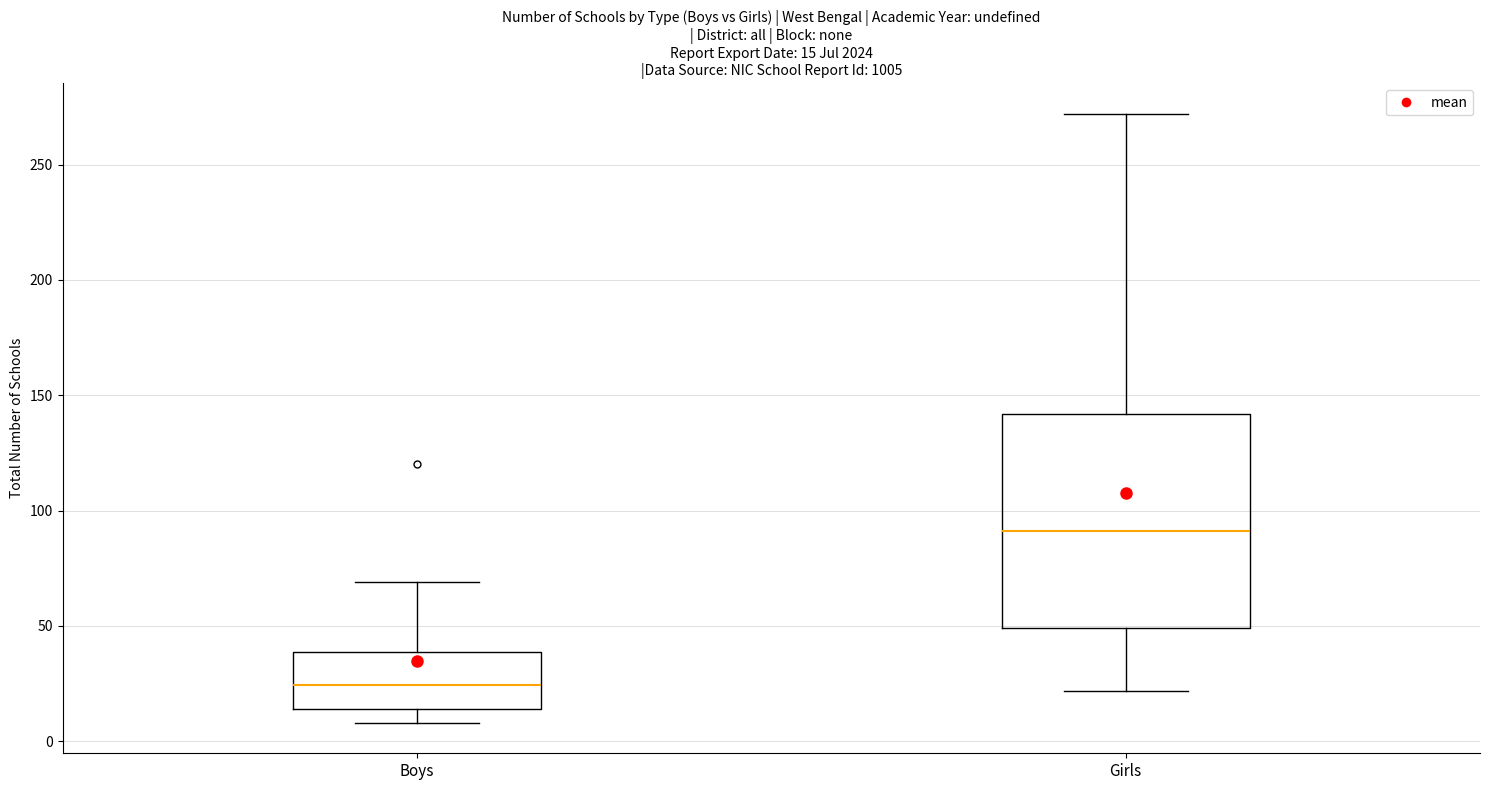

Which box has the lowest median line?

Boys